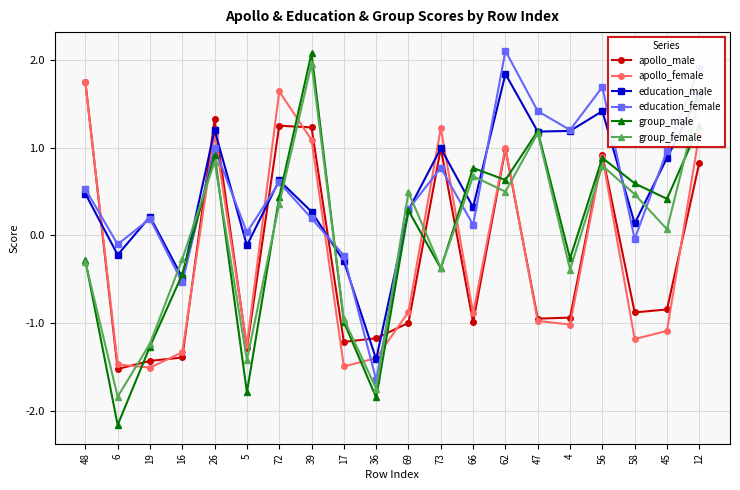

What is the total value across all series at 62?

7.1